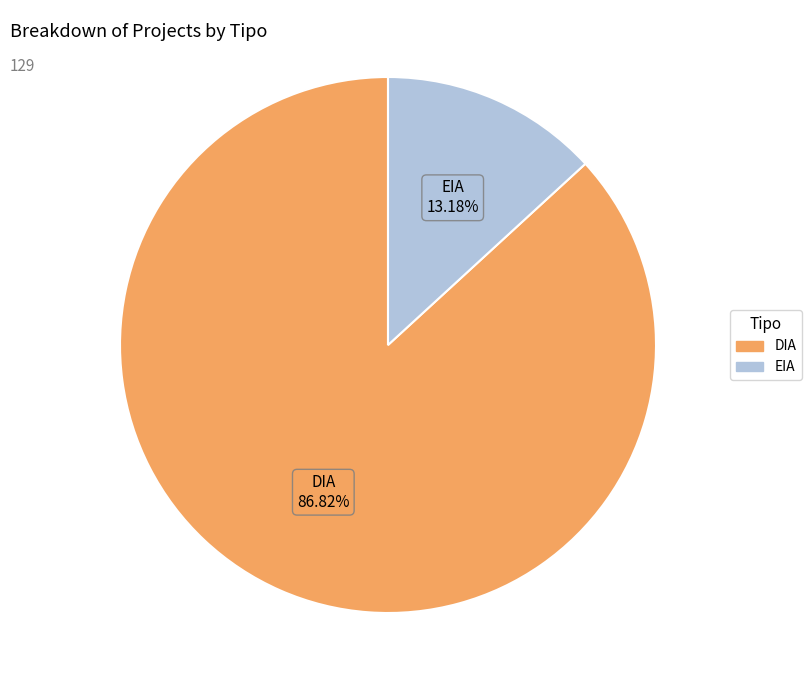

How many slices are in this pie chart?

2